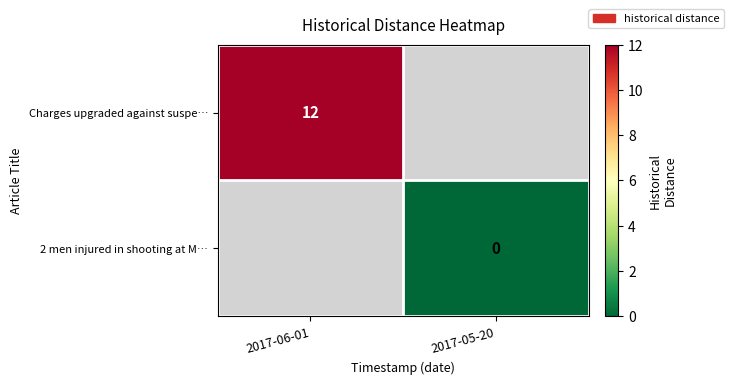

True or false: Charges upgraded against suspe… has a value of 20 at 2017-06-01.

False